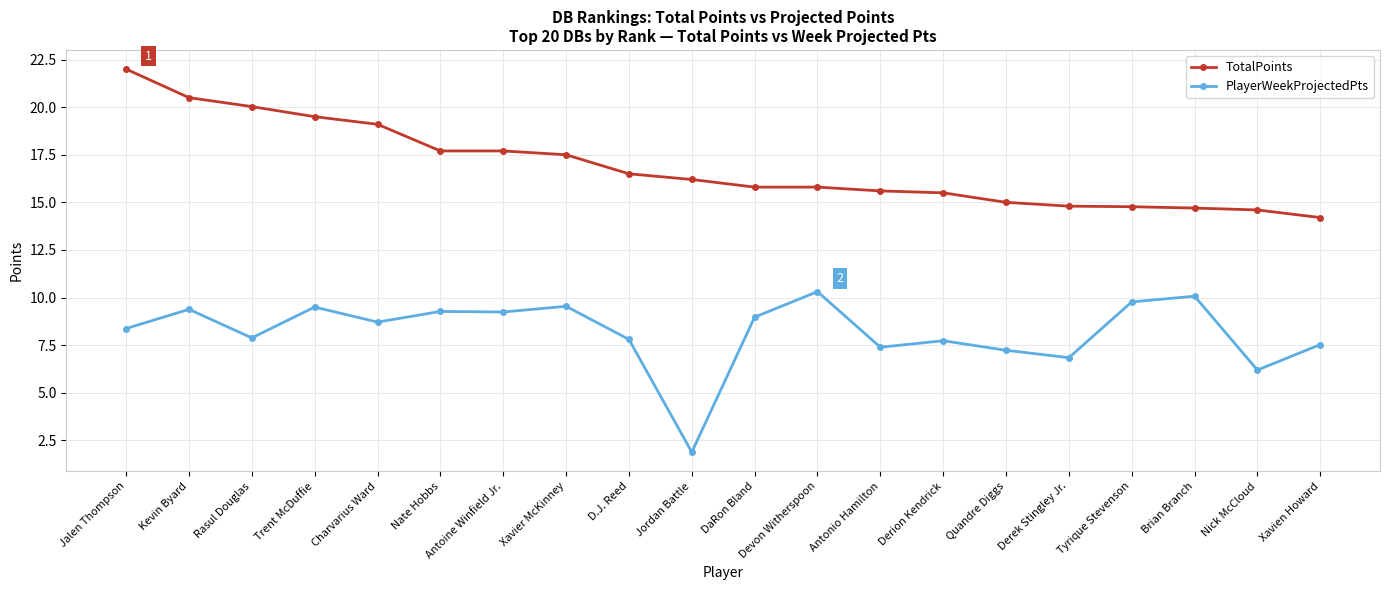

At which category is the sum across all series the highest?

Jalen Thompson